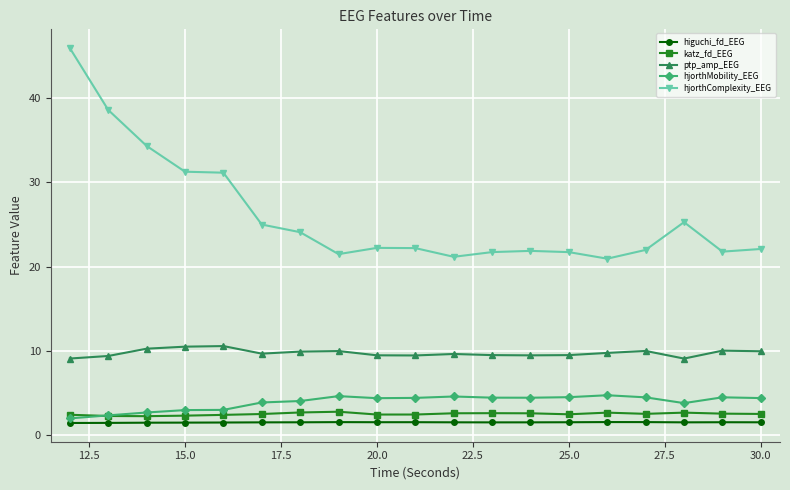

What is the value of the hjorthMobility_EEG point at the 10th from the left?

4.4